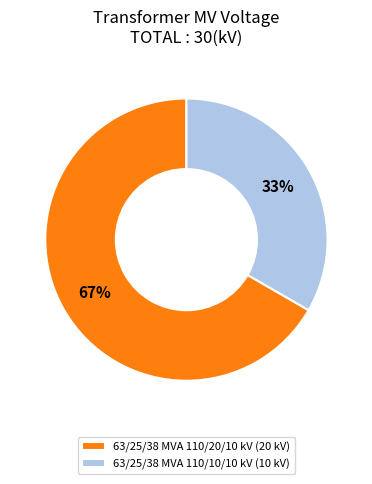

Count the number of slices in the pie.

2